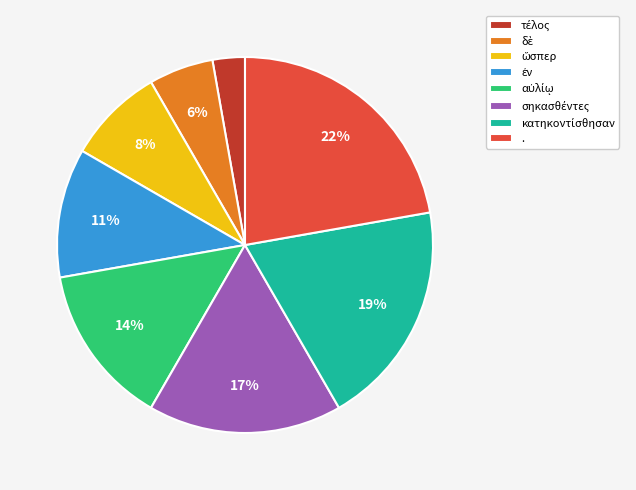

What percentage is the . slice, to the nearest percent?

22%